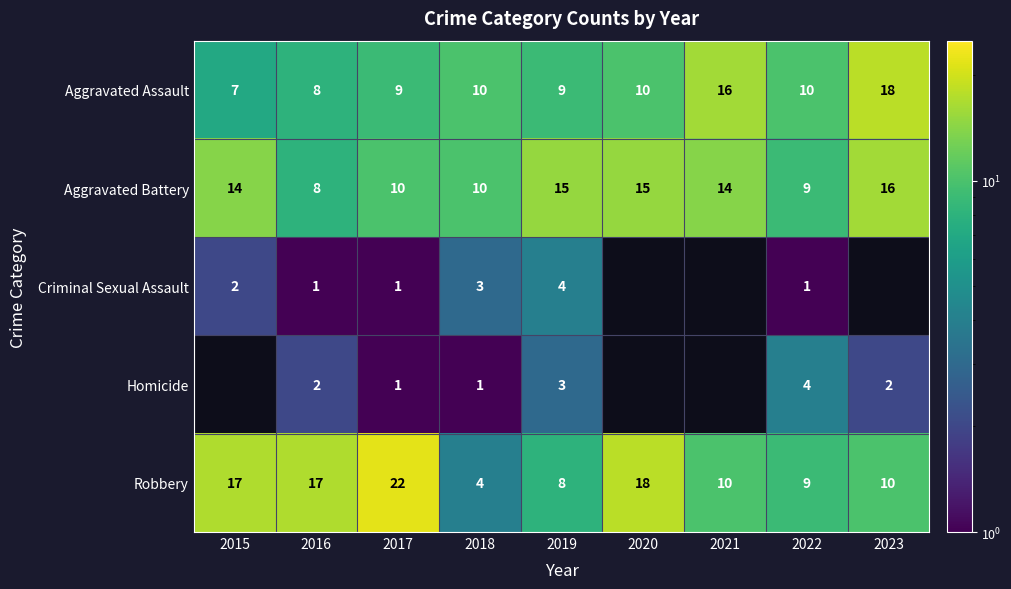

Which category has the highest value across all series?

2017